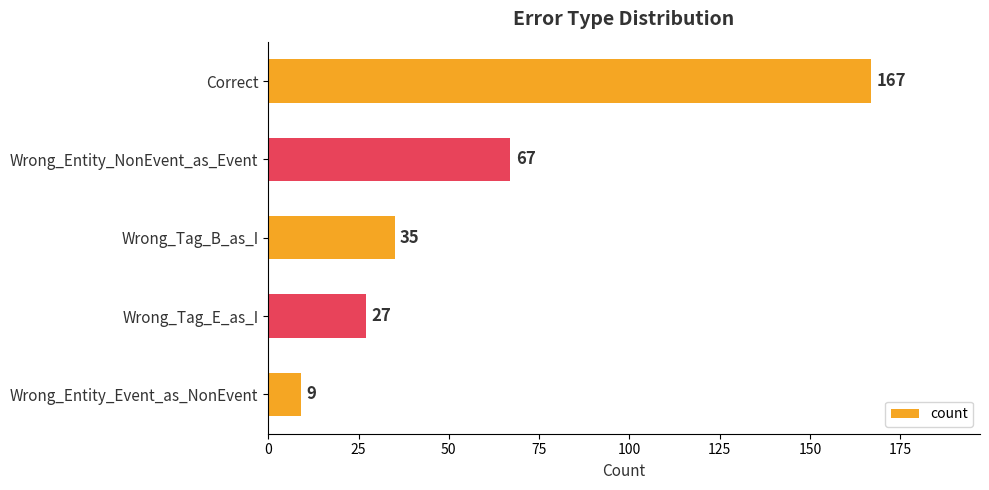

Rank the categories by value from highest to lowest.

Correct, Wrong_Entity_NonEvent_as_Event, Wrong_Tag_B_as_I, Wrong_Tag_E_as_I, Wrong_Entity_Event_as_NonEvent